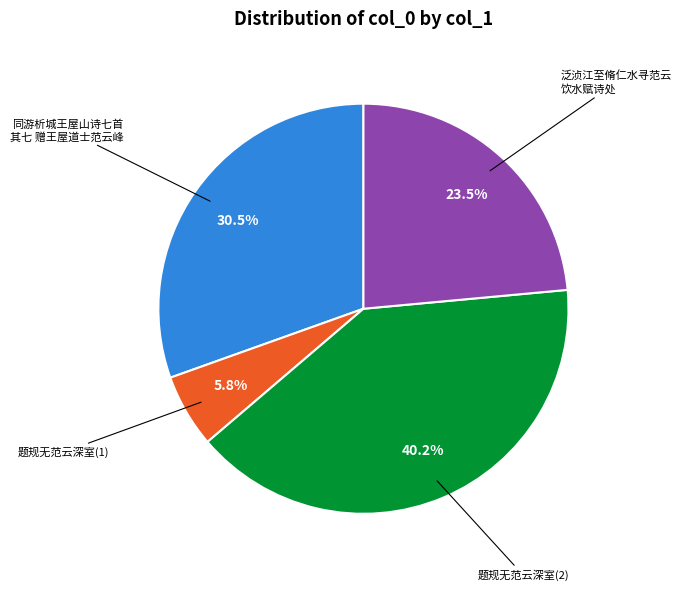

Is there any slice that represents more than half of the pie?

No